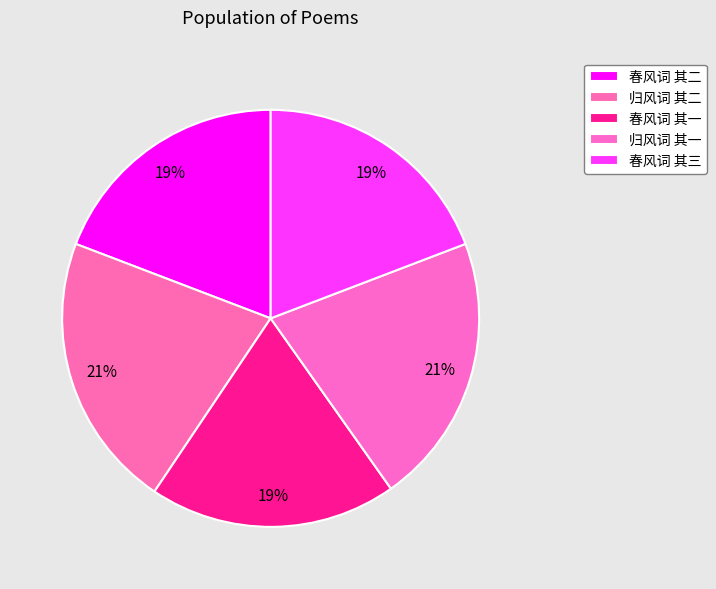

True or false: 归风词 其一 accounts for 10% of the total.

False